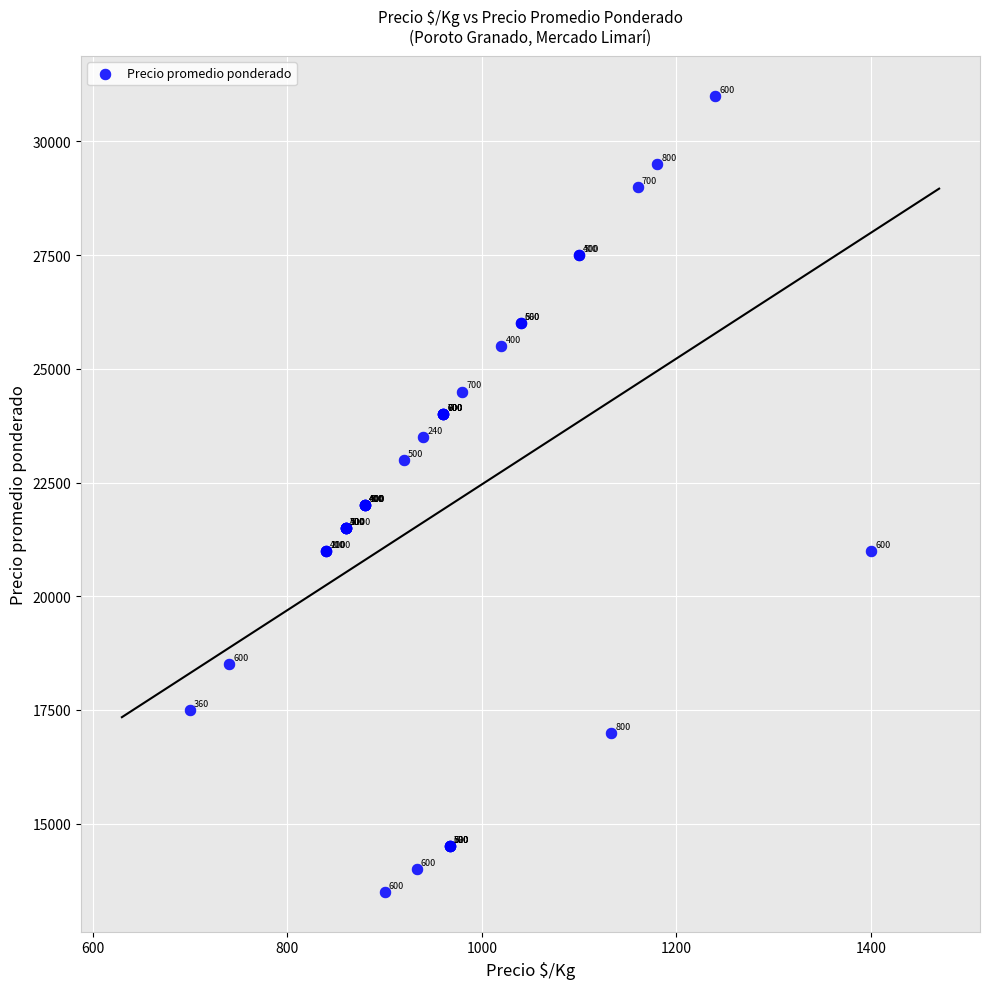

What Y value in the scatter plot is closest to 22250?

22000